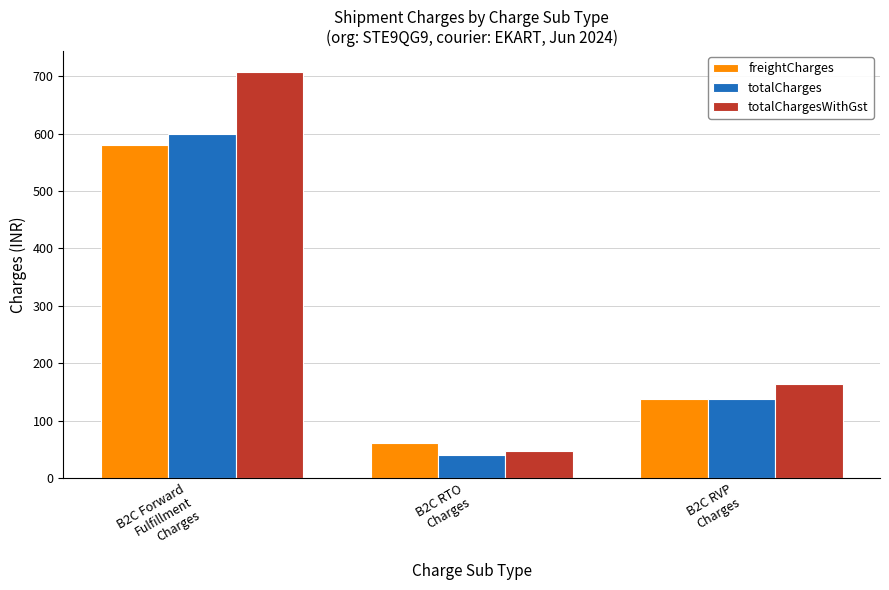

What are all the series names shown in the legend?

freightCharges, totalCharges, totalChargesWithGst